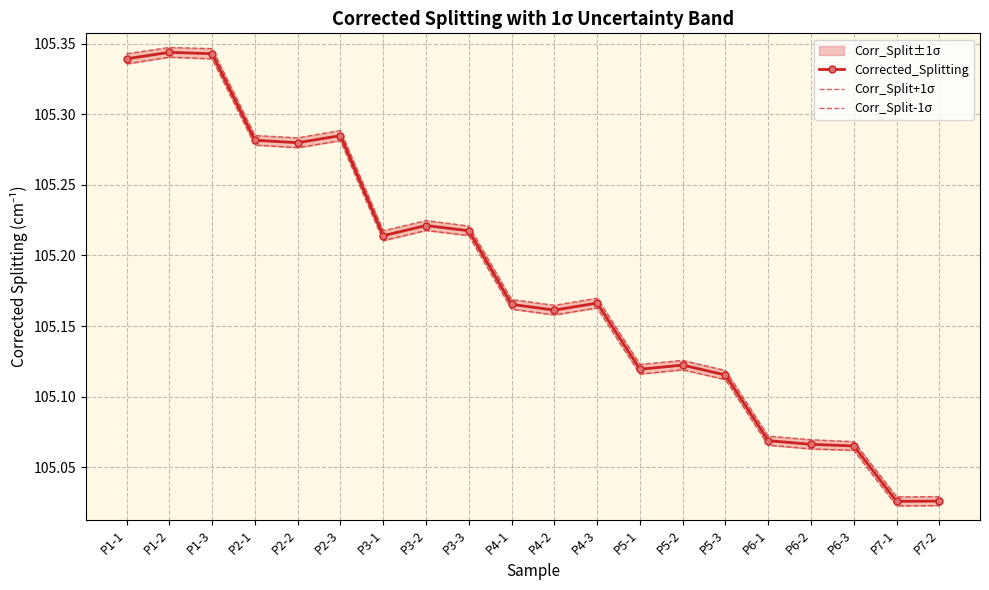

How many lines are shown in the chart?

3